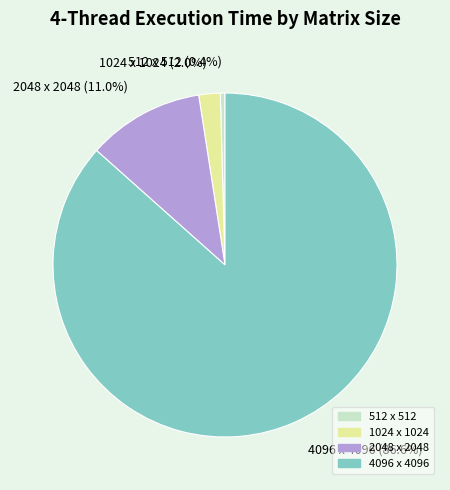

To the nearest percent, what is the average slice percentage?

25%